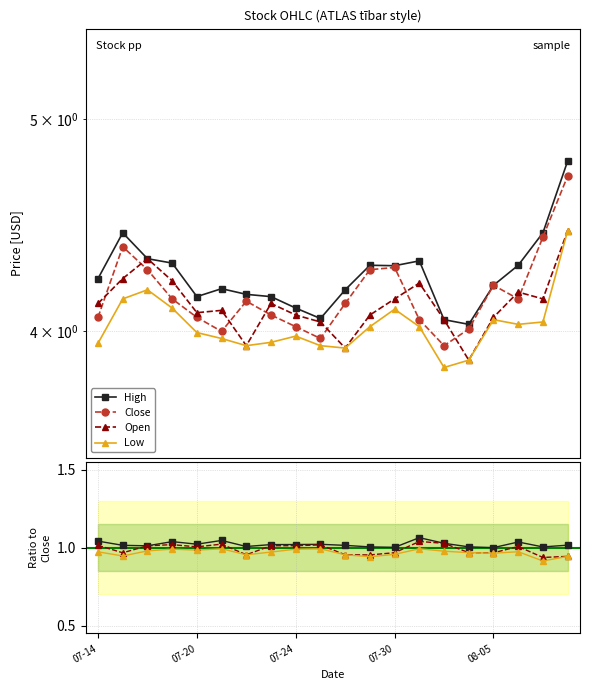

Between 07-14 and 14, which series saw the biggest shift?

Close